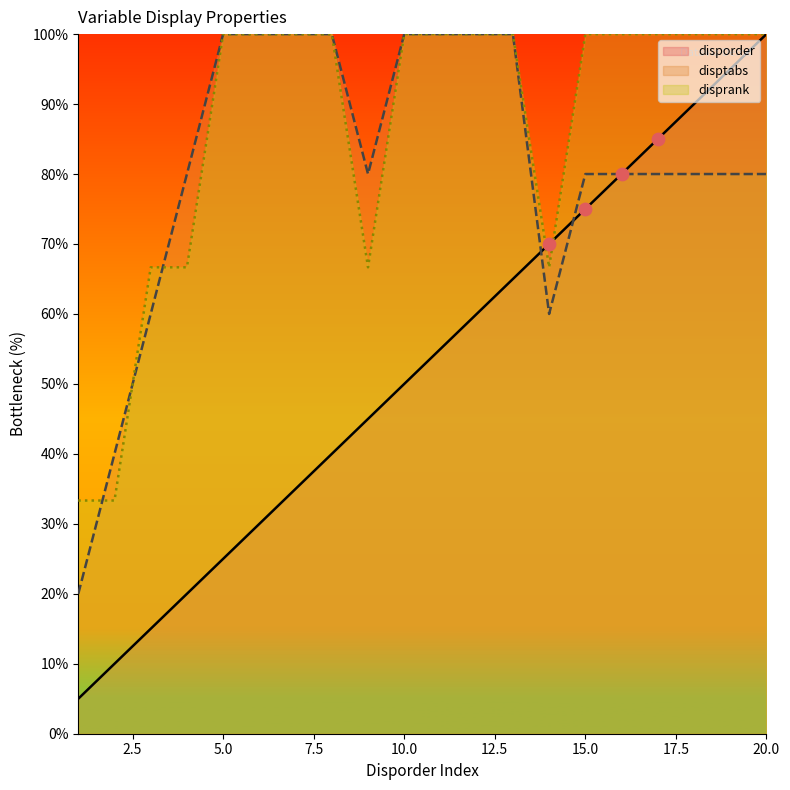

At which category is the sum across all series the highest?

20.0